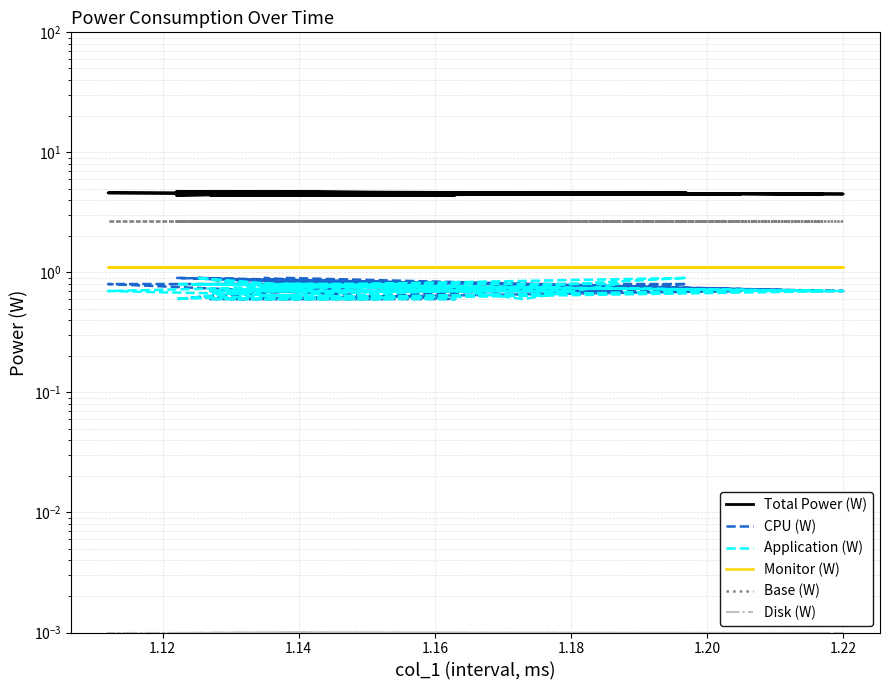

Which series has the widest spread of values?

CPU (W)